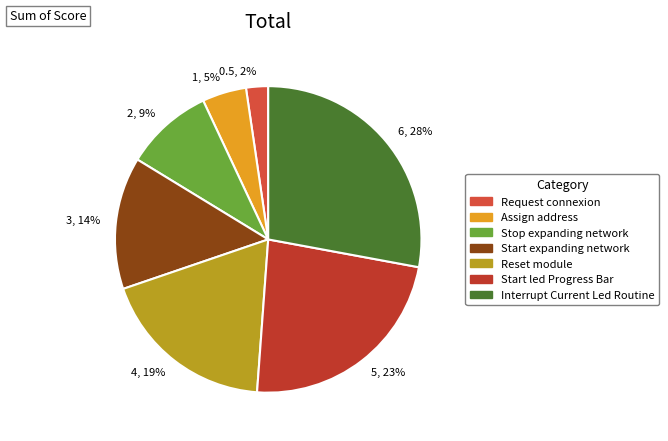

Is 3, 14% the majority of the pie?

No